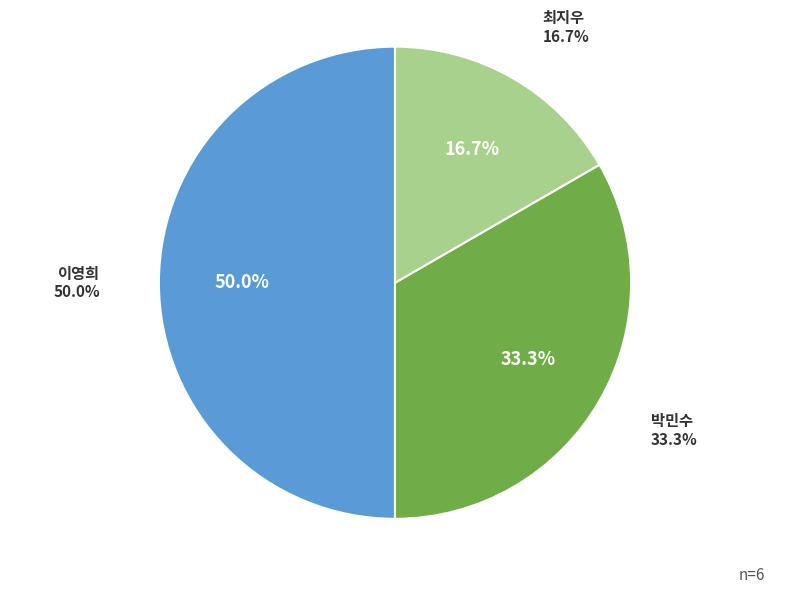

Rank the categories by value from lowest to highest.

최지우, 박민수, 이영희